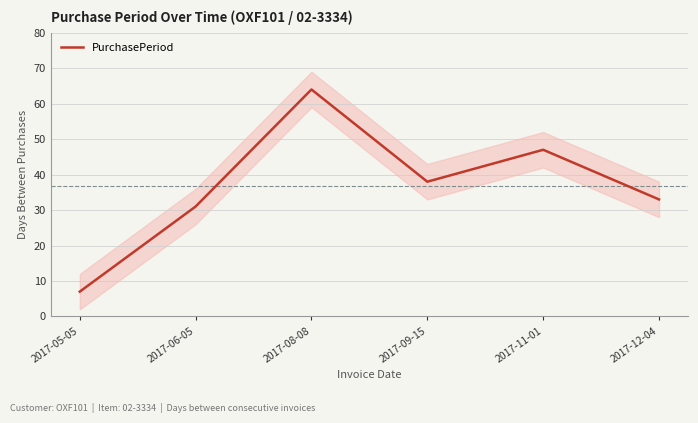

Where does the data first go above 38?

2017-08-08